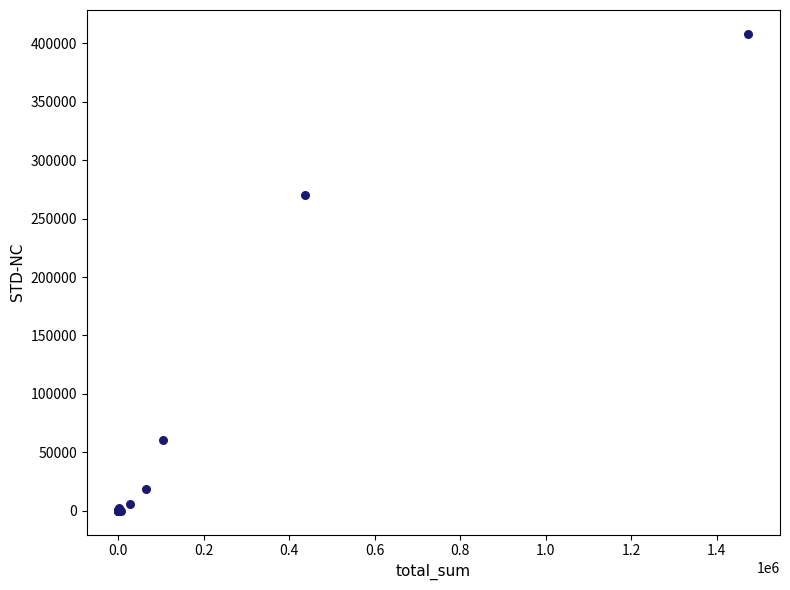

What Y value in the scatter plot is closest to 204069?

270356